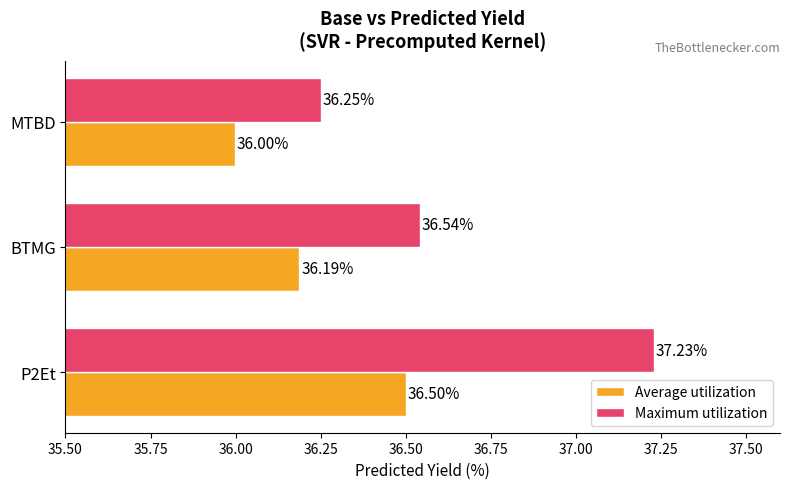

What is the sum of all Maximum utilization values?

110.0